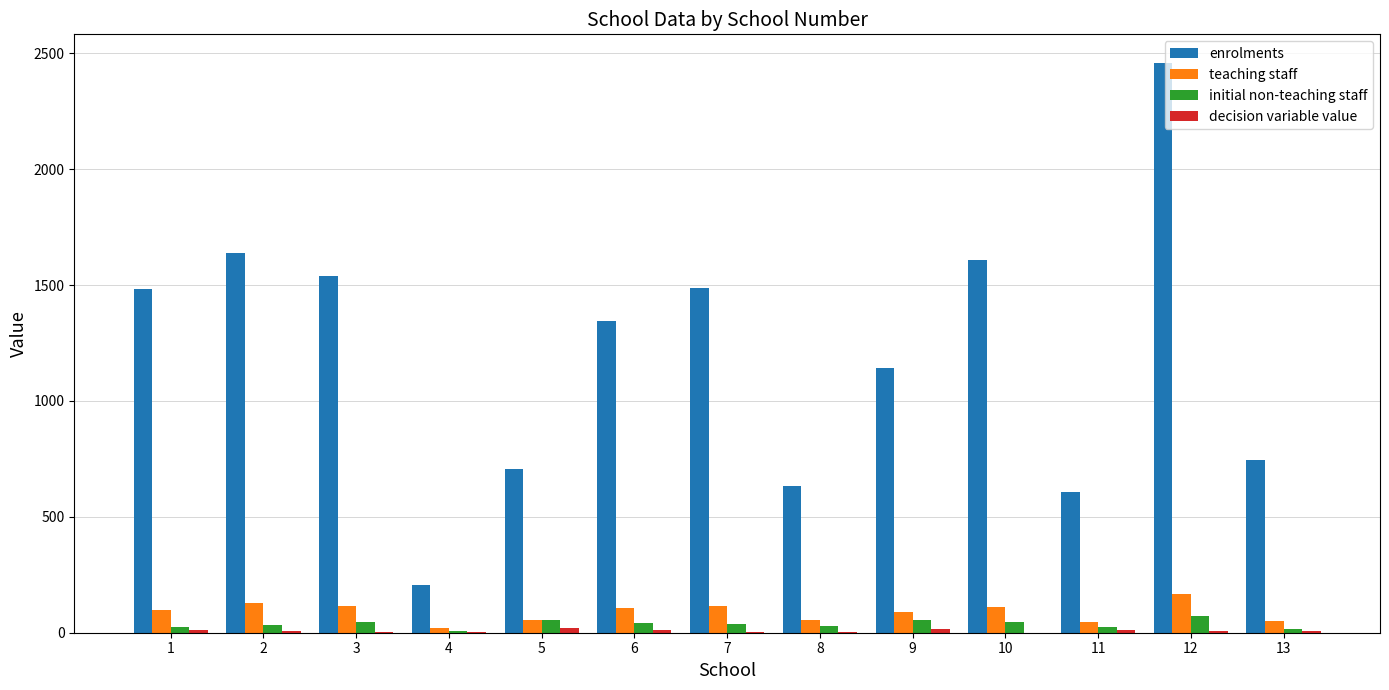

What is the sum of all teaching staff values?

1154.1